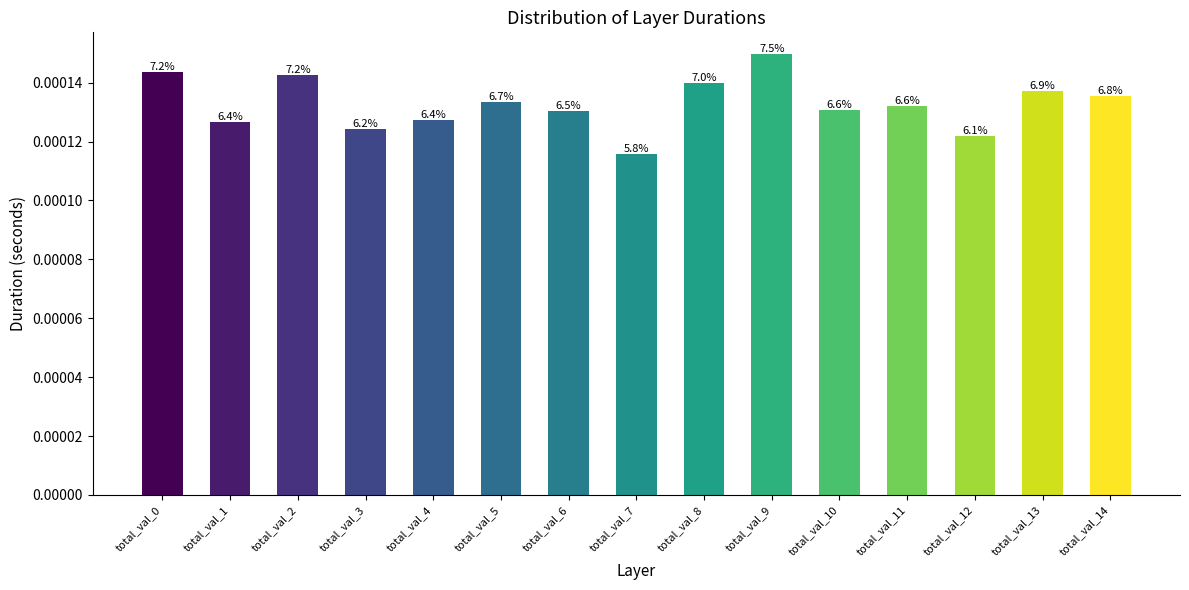

How many bars are there in total?

15